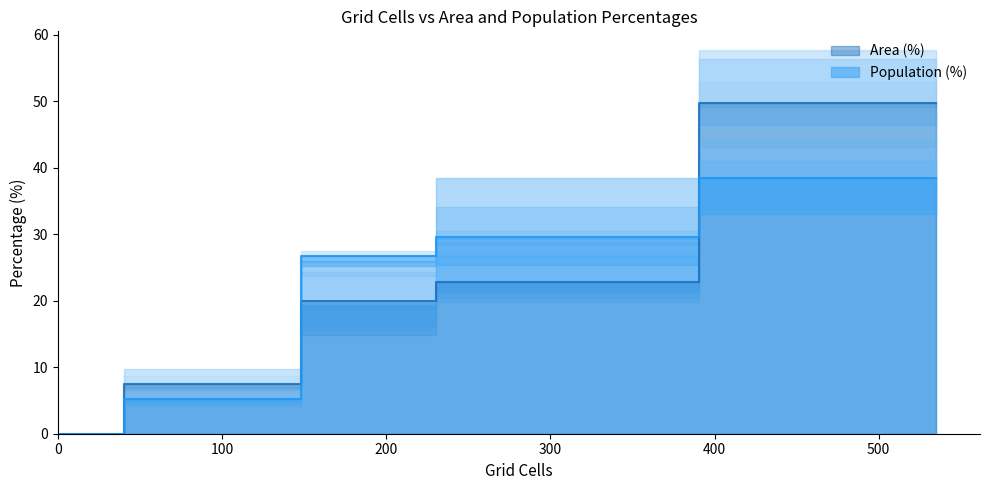

The Population (%) series shows 19.5 at Likely irrelevant (<10 min). True or false?

False